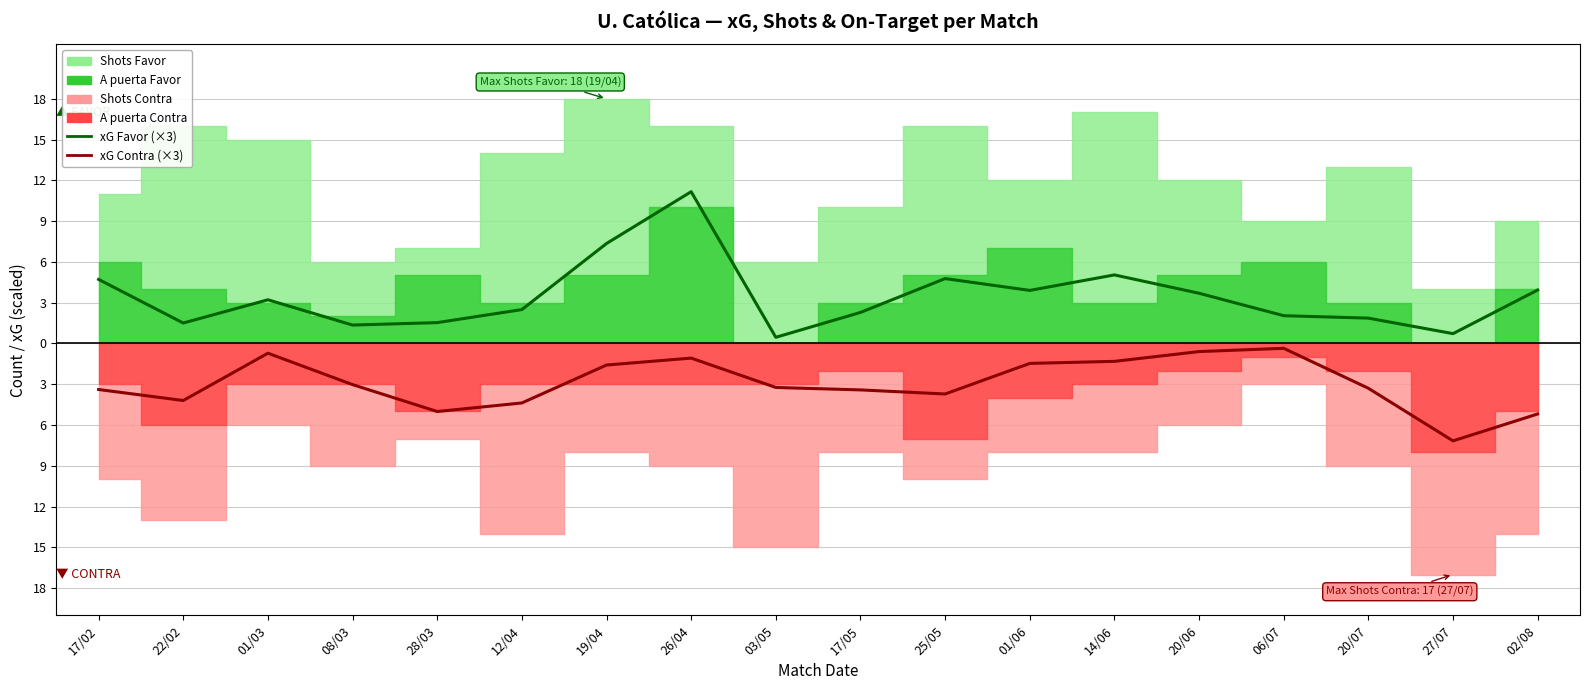

How many data points in xG Favor (×3) are less than 3?

9